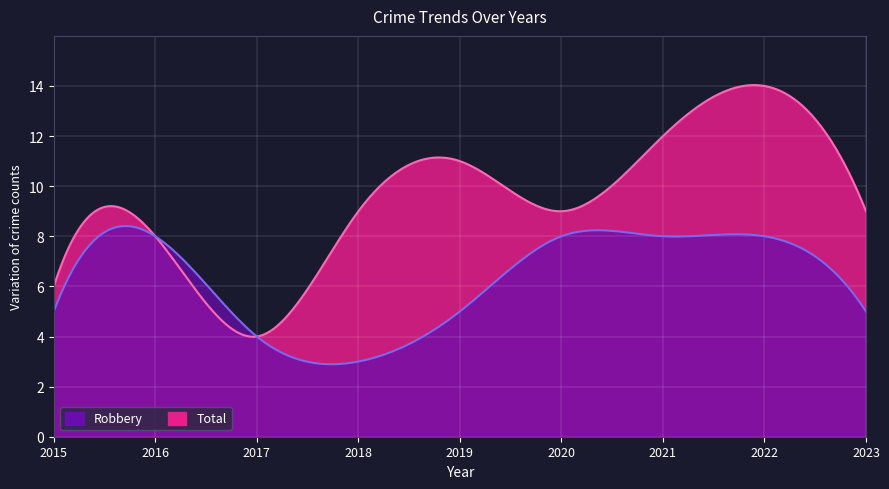

What is the difference between the highest and lowest values at 2018?

6